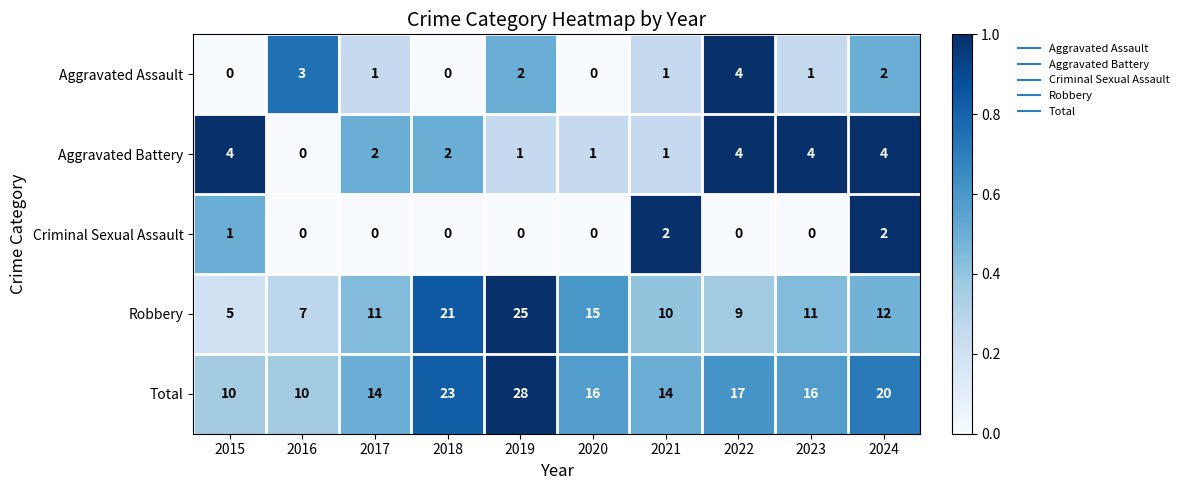

Read the Robbery value at 2019, to the nearest 5.

25